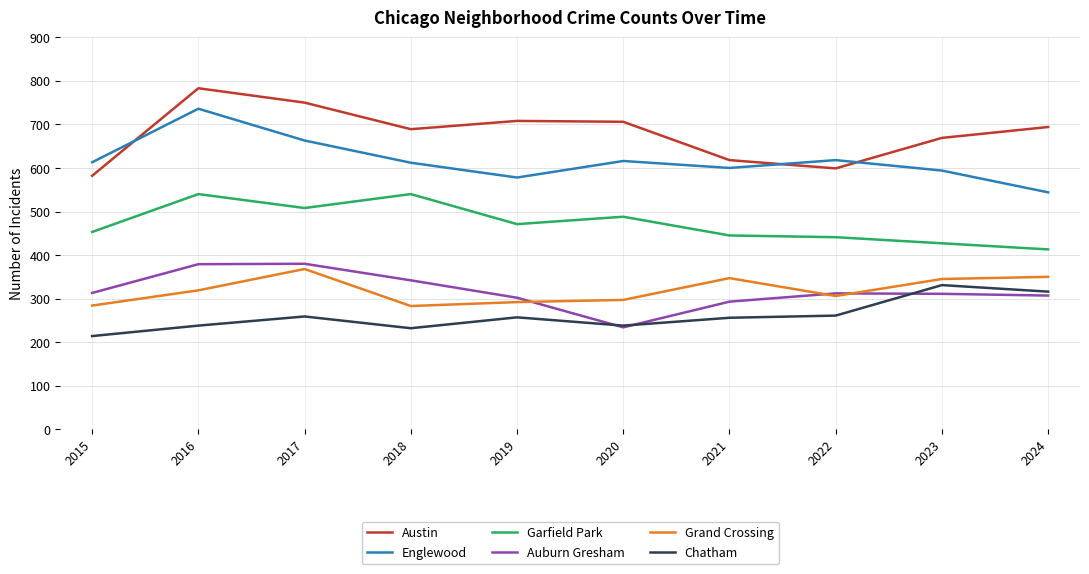

What is the approximate value of Chatham at 2016?

238